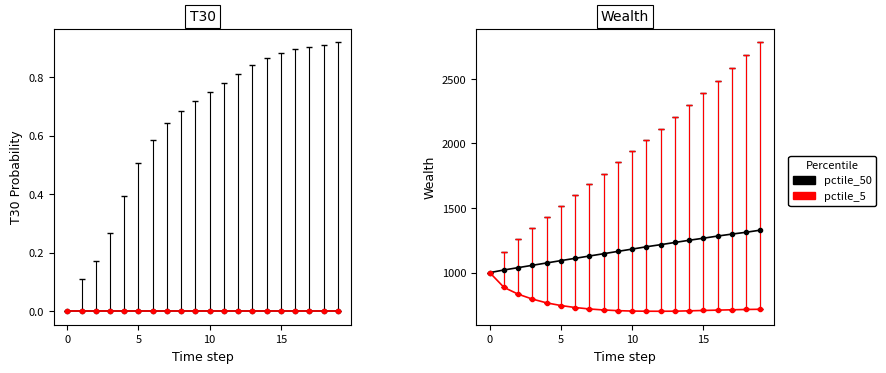

How many data points in Wealth_pctile_5 are less than 714?

10